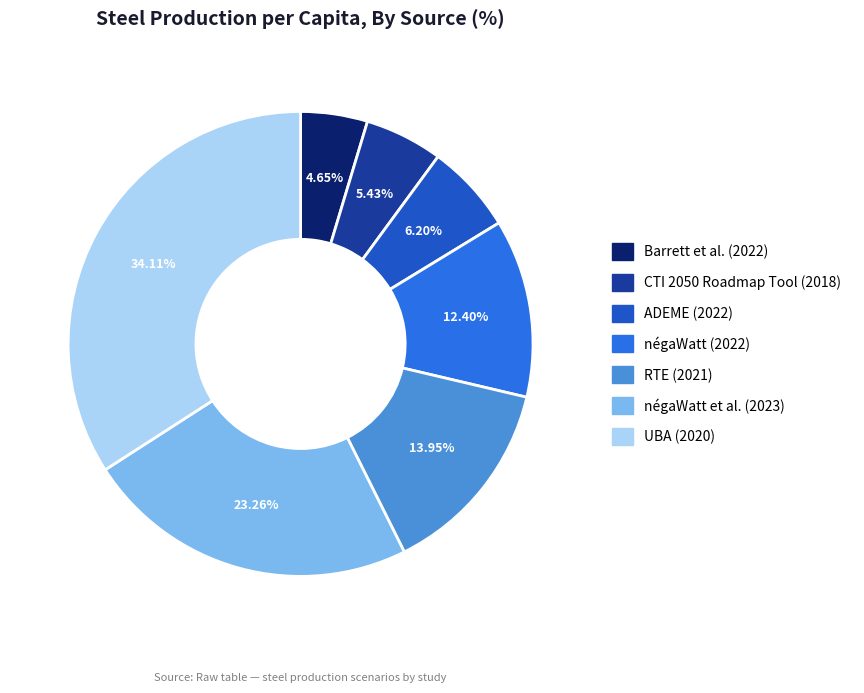

How much of the chart is everything except RTE (2021)?

86.0%